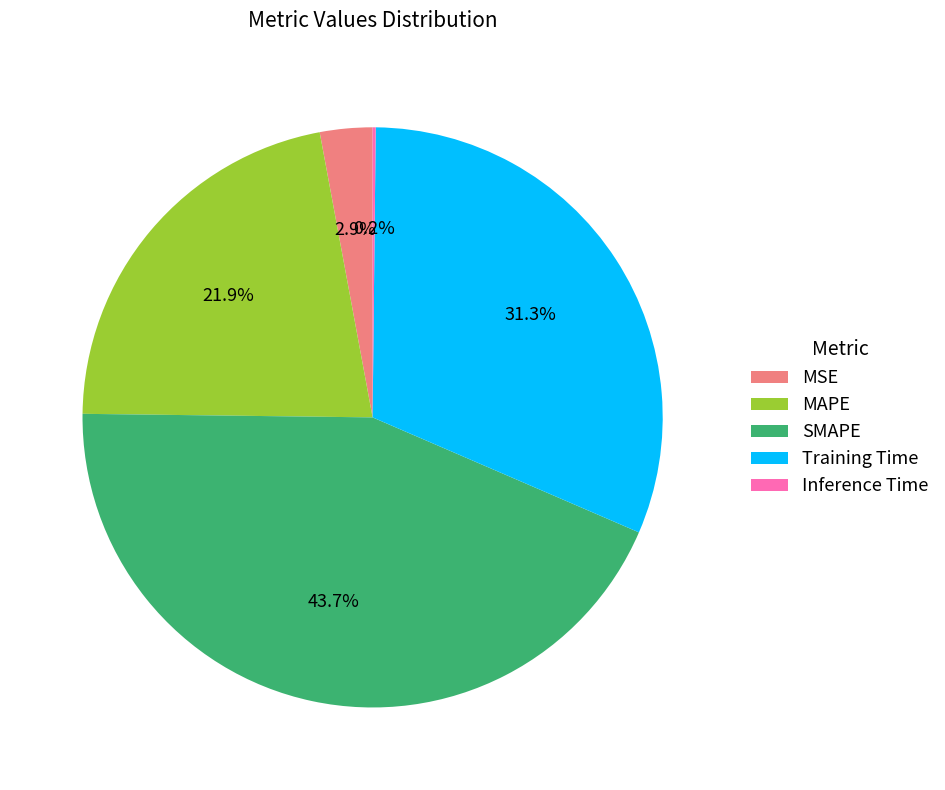

Which slice is the largest?

SMAPE